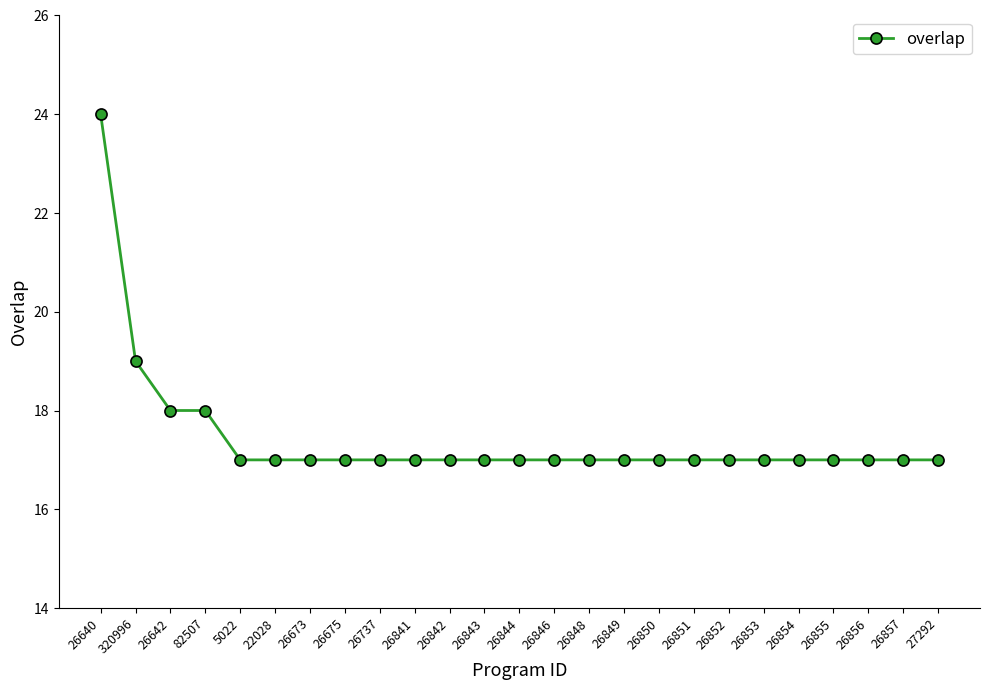

True or false: the data shows 17 at 26856.

True